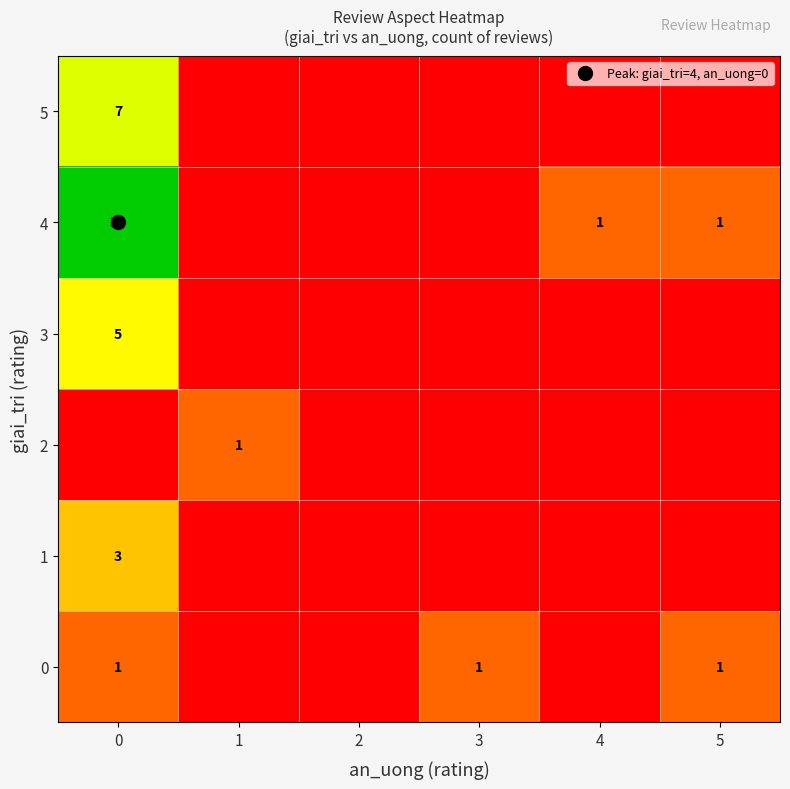

What is the sum of all row_4 values?

5.0